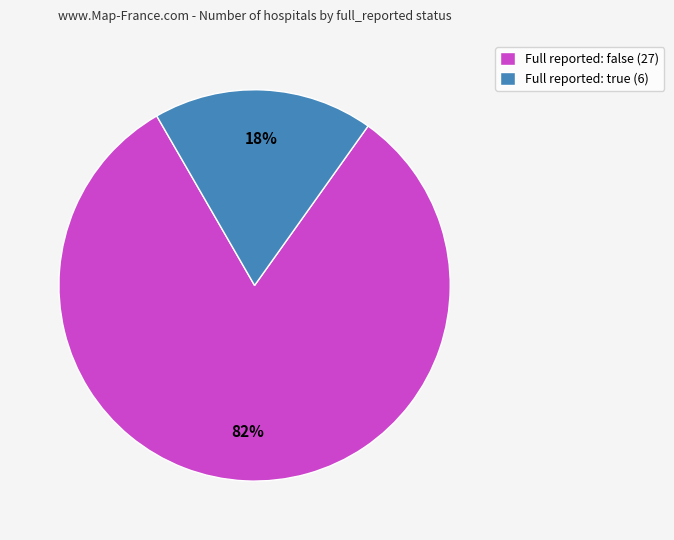

To the nearest percent, what is the average slice percentage?

50%